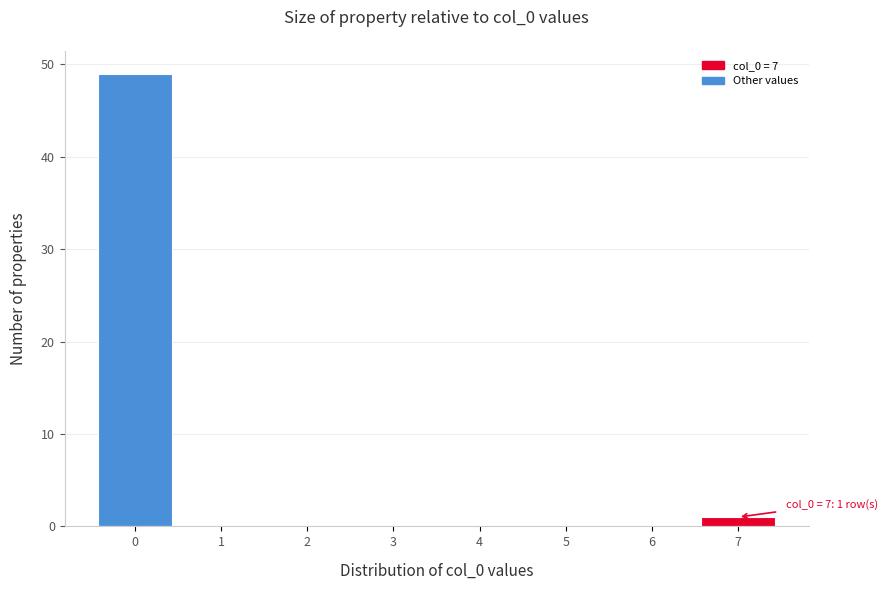

Reading right to left, transcribe all the data shown in this chart.

7=1	6=0	5=0	4=0	3=0	2=0	1=0	0=49